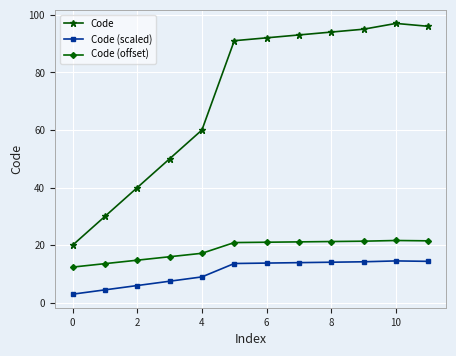

List the series in order of their peak value, highest first.

Code, Code (offset), Code (scaled)